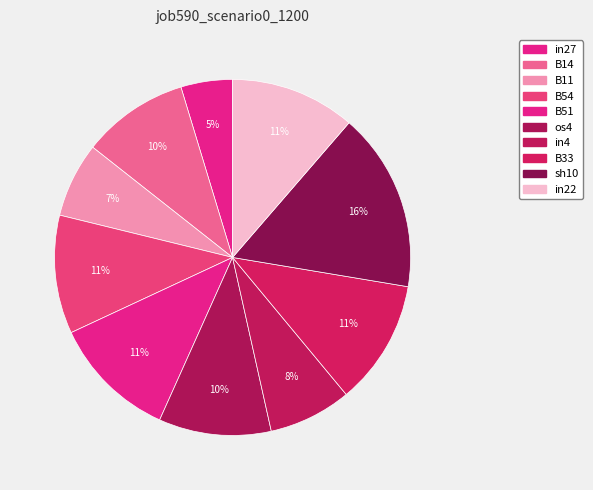

Is B11 the majority of the pie?

No